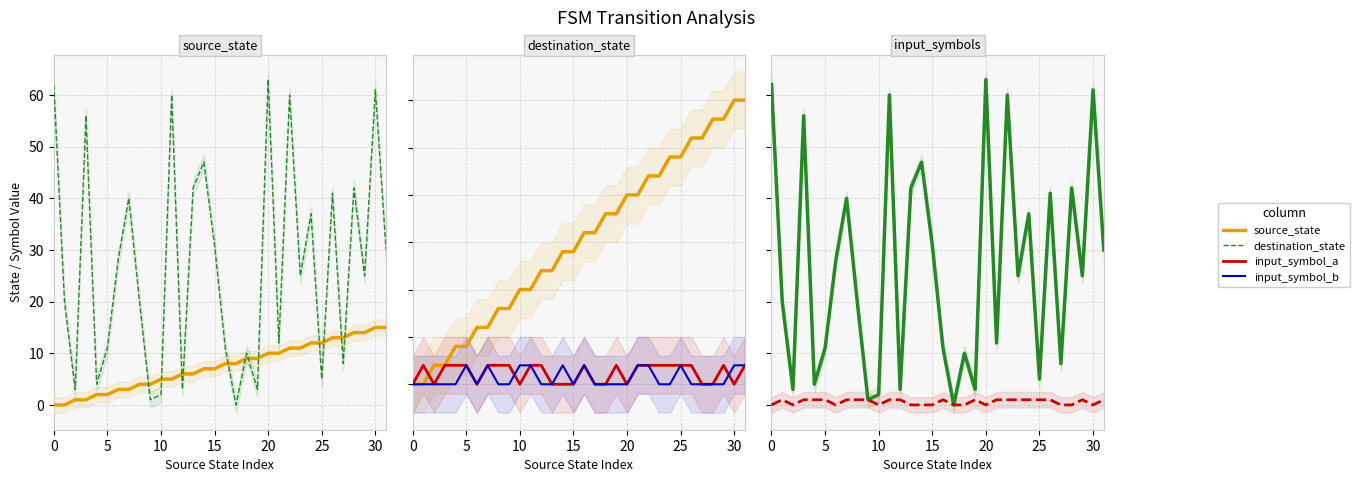

Rank the series at 23 from highest to lowest value.

destination_state, source_state, input_symbol_a, input_symbol_b